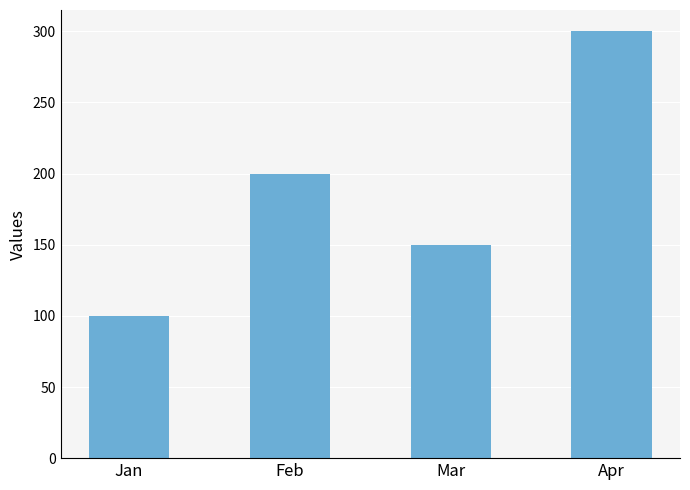

Is it true that the value at Feb is 277?

False